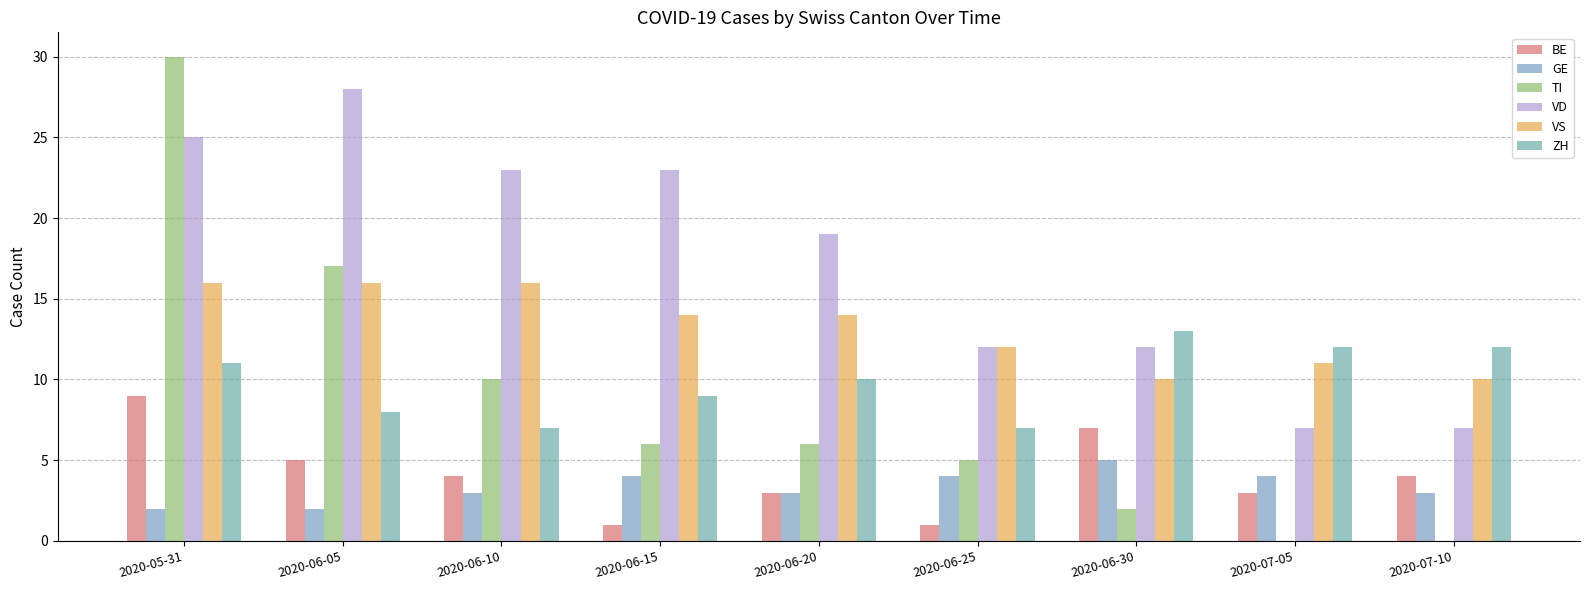

How many groups of bars are there?

9